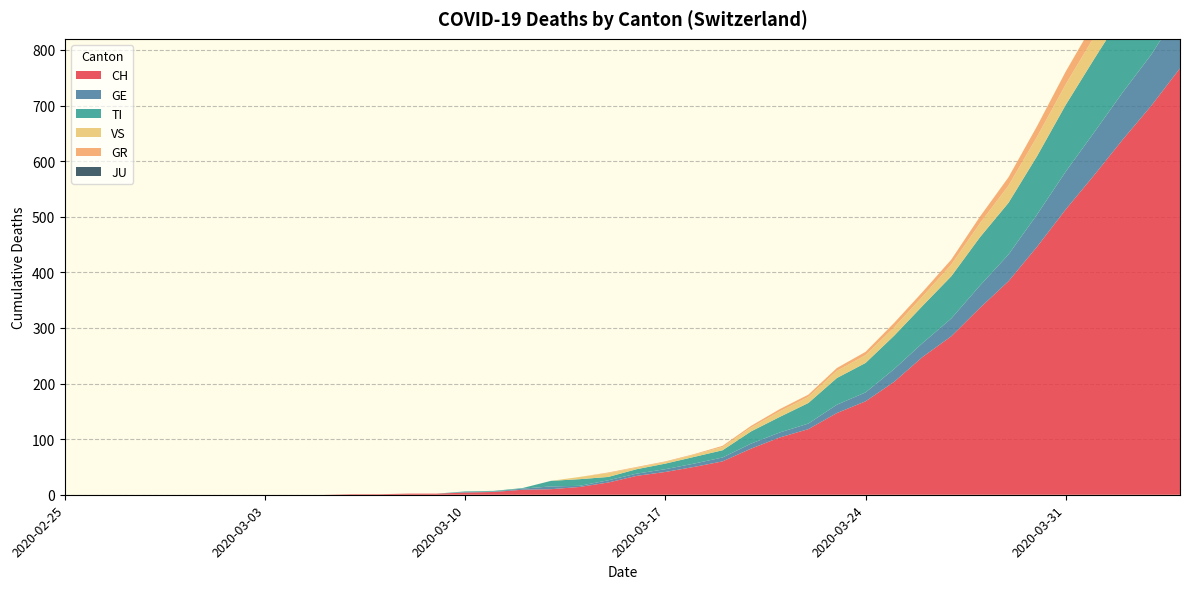

Reading left to right, extract all data points from this chart.

CH: 0	0	0	0	0	0	0	0	0	0	1	1	2	2	4	5	9	10	14	22	34	41	50	60	83	103	118	147	168	203	248	285	336	384	446	513	575	639	700	767
GE: 0	0	0	0	0	0	0	0	0	0	0	0	0	0	1	1	2	5	2	4	4	5	6	7	9	9	10	15	16	23	25	32	40	48	58	68	77	85	92	106
TI: 0	0	0	0	0	0	0	0	0	0	0	0	0	0	1	1	1	10	12	6	8	10	12	13	22	28	37	48	53	60	67	76	87	93	105	120	132	141	155	165
VS: 0	0	0	0	0	0	0	0	0	0	0	0	0	0	0	0	0	0	4	7	3	3	4	6	7	10	11	13	14	15	17	21	25	31	35	37	40	47	51	53
GR: 0	0	0	0	0	0	0	0	0	0	0	0	0	0	0	0	0	0	0	1	1	1	1	2	3	4	4	5	6	8	8	9	12	15	19	23	26	28	30	30
JU: 0	0	0	0	0	0	0	0	0	0	0	0	0	0	0	0	0	0	0	0	0	0	0	0	0	0	0	0	0	0	0	0	0	0	0	0	0	0	0	0